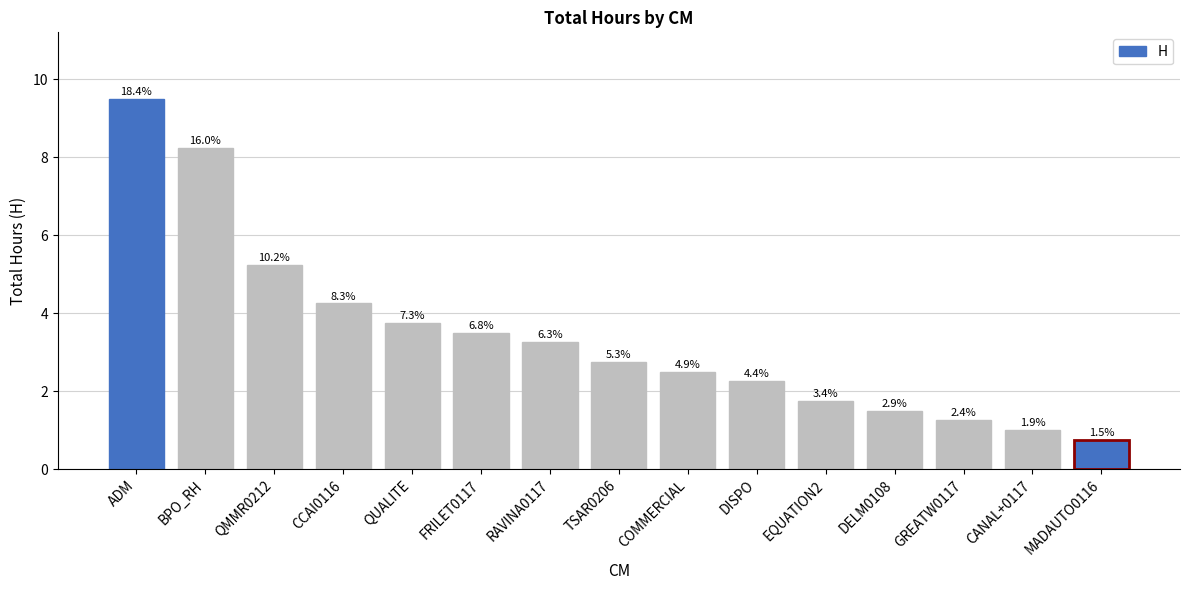

What is the value of the 1st bar from the left?

9.5